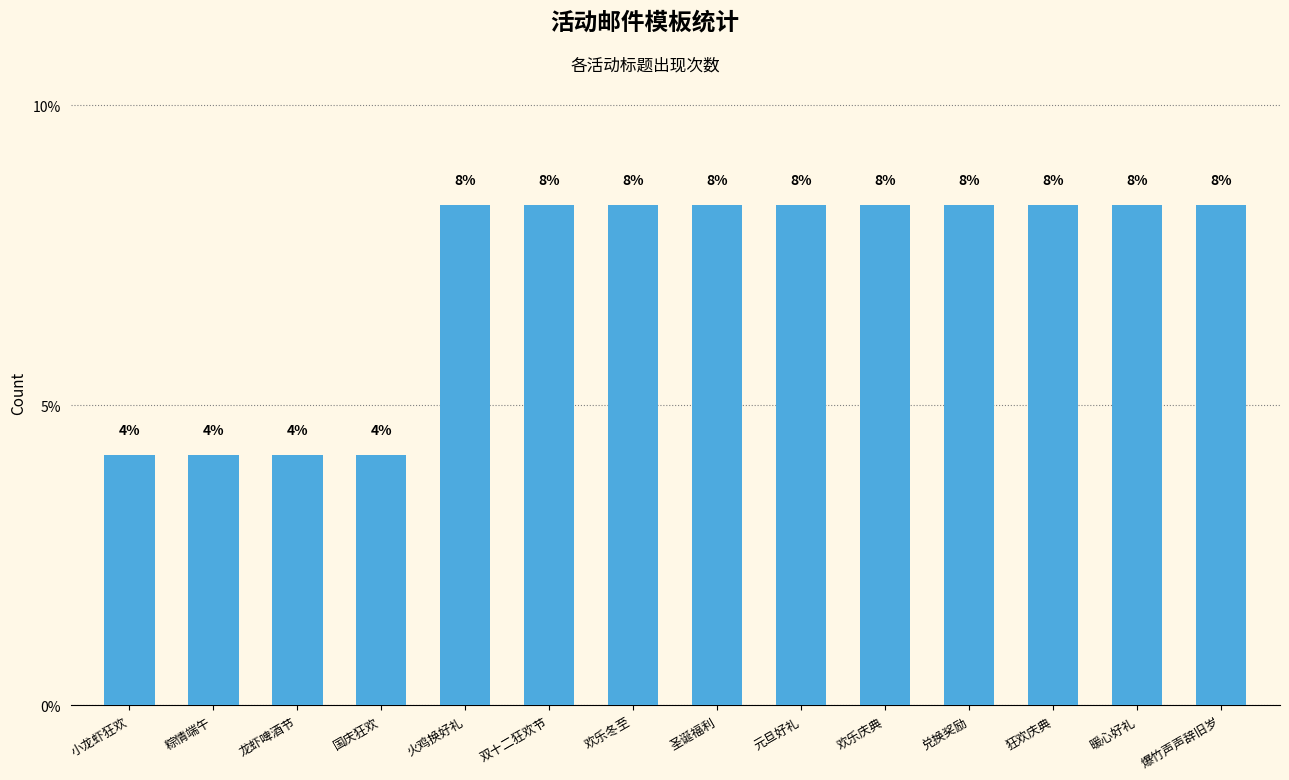

What is the difference between the second highest and minimum values?

4.2